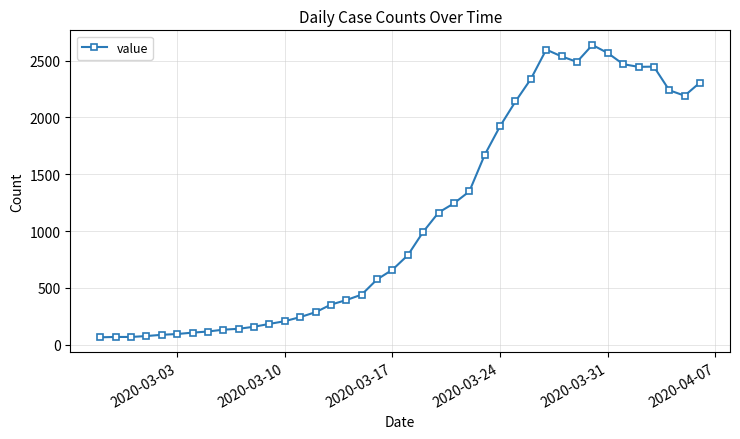

What is the average value?

1124